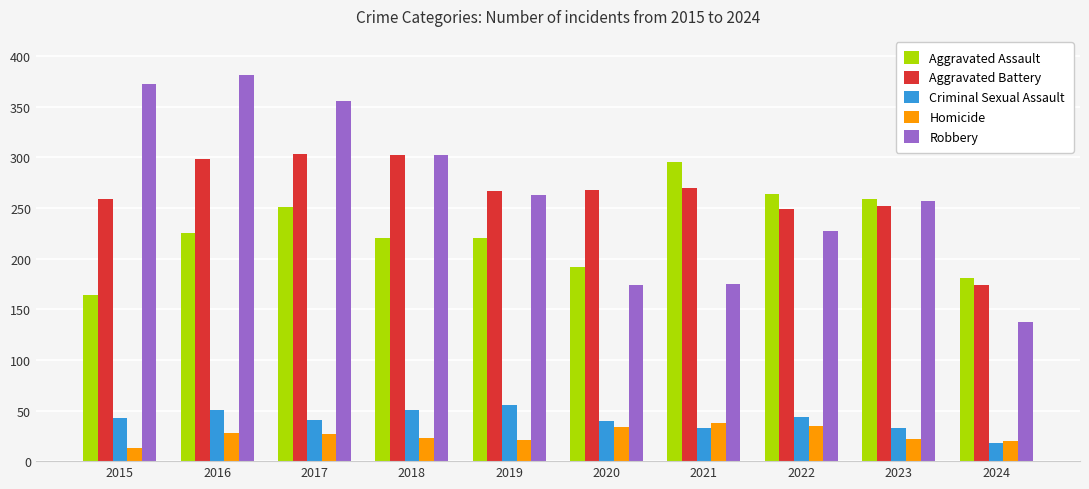

What is the average value of the Aggravated Battery series?

264